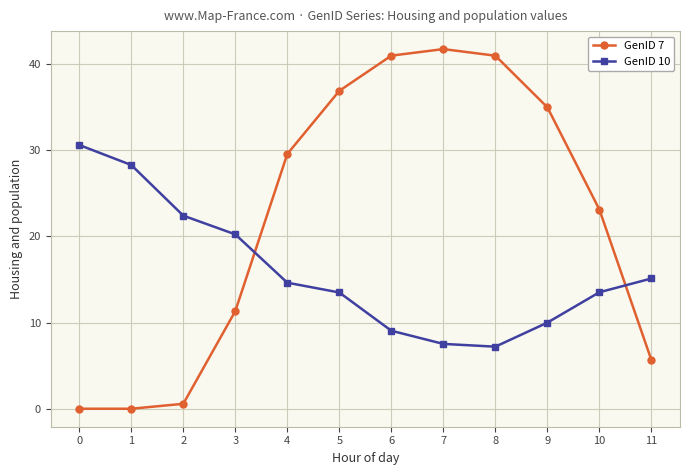

Which series has the largest total across all categories?

GenID 7